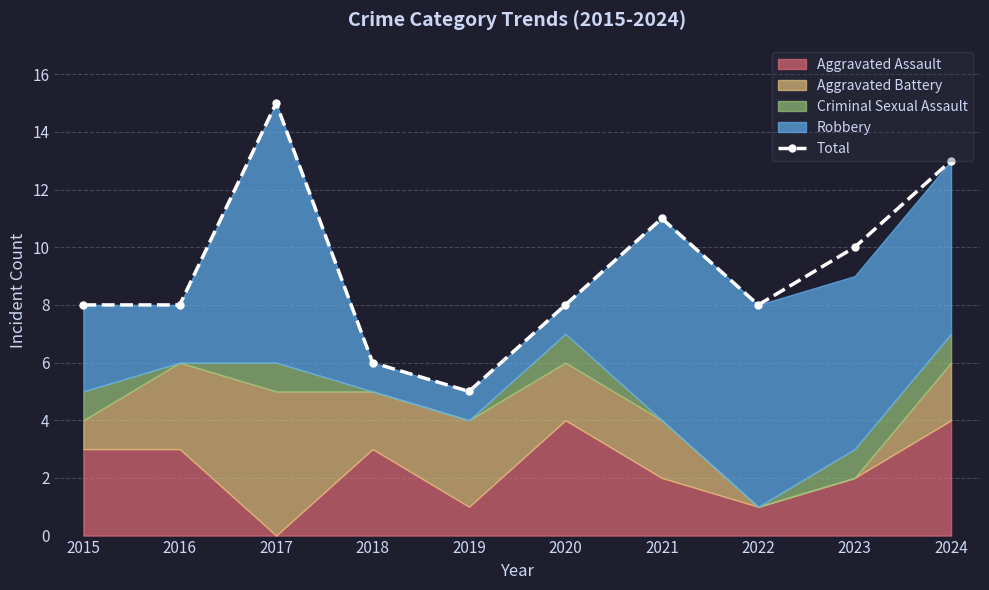

What is the average value?

9